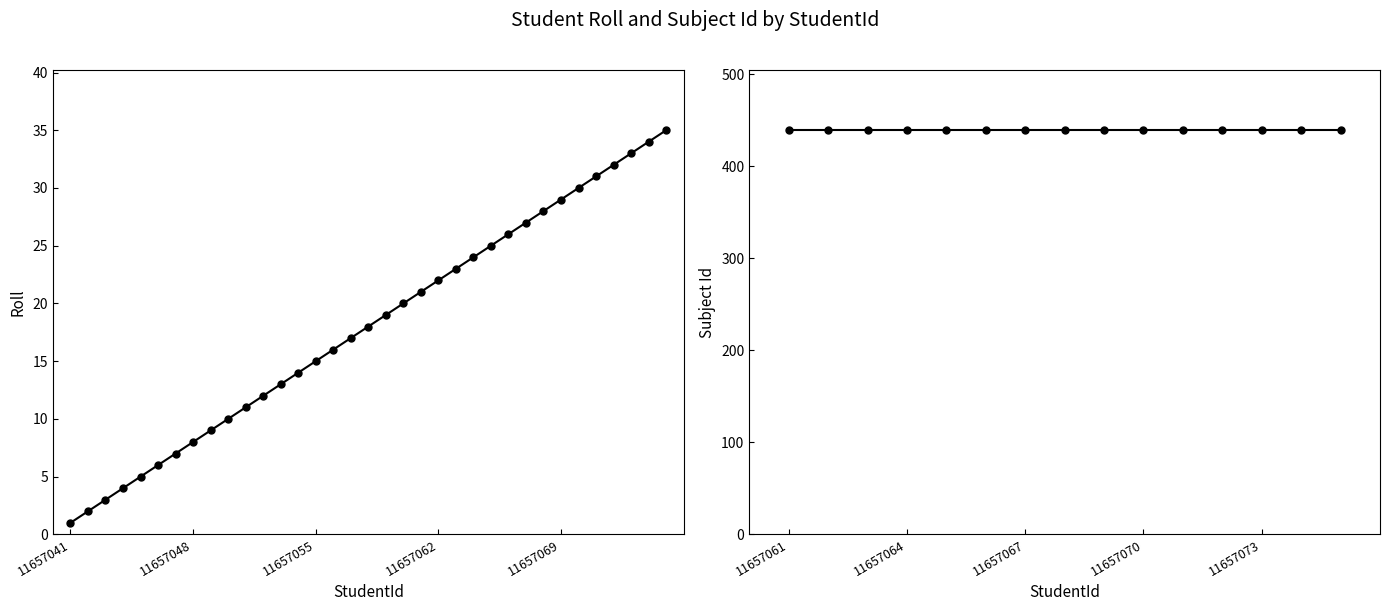

What is the change in value from 11657058 to 11657067?

+9